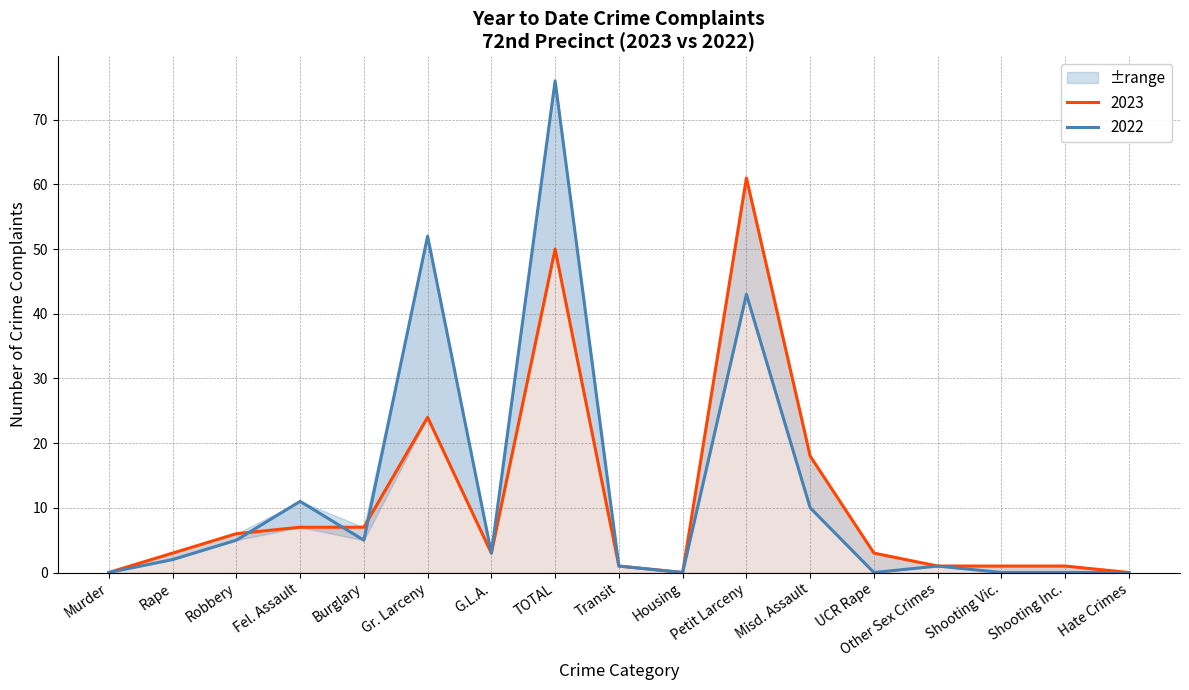

What is the label of the 5th point from the left?

Burglary